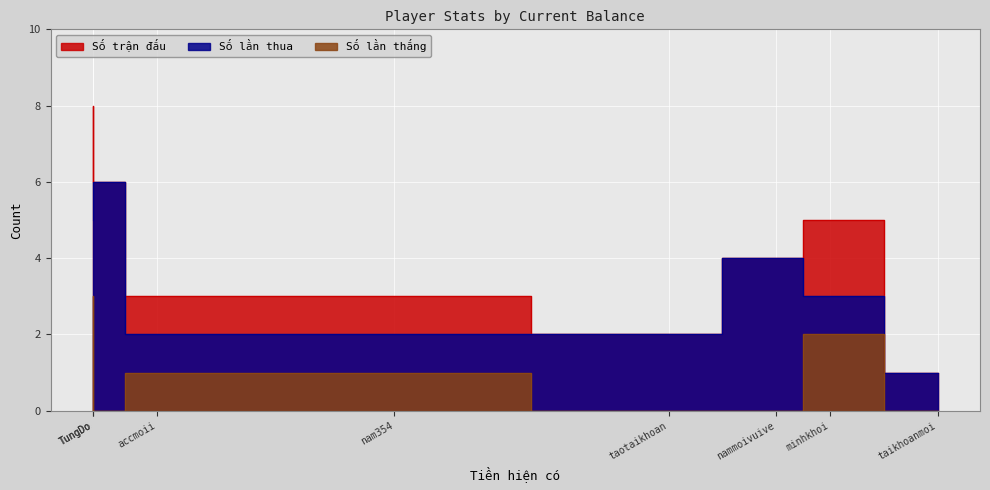

True or false: Số trận đấu and Số lần thắng cross at least once.

False